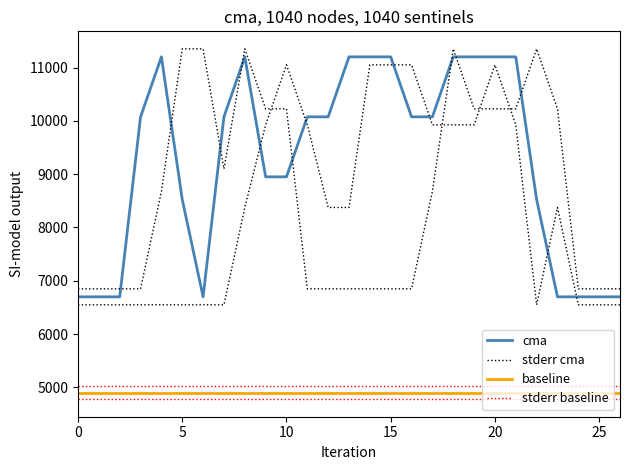

What is the average value of the cma series?

9251.9